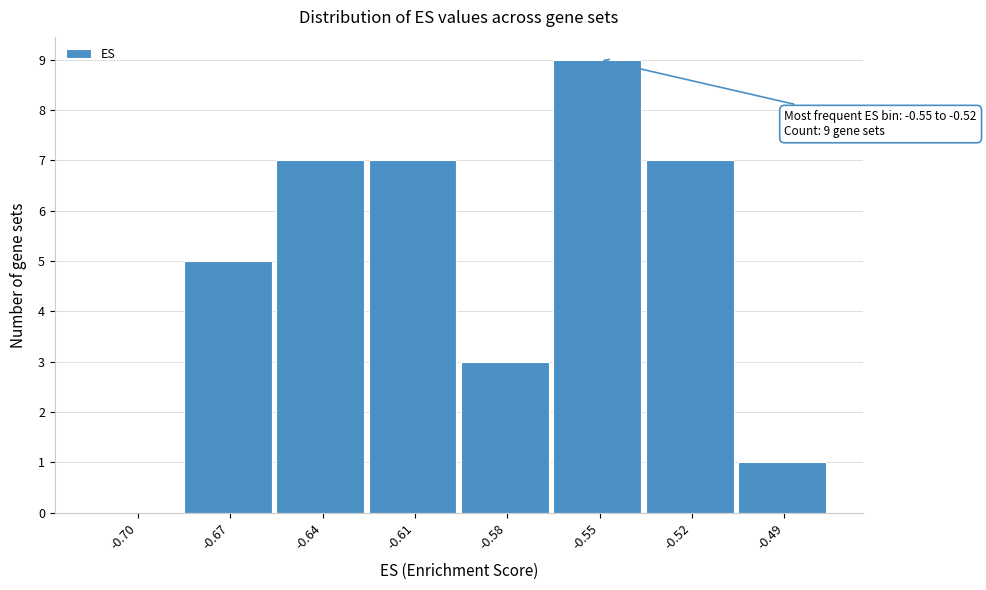

Reading right to left, list all the values displayed in this chart.

-0.49=1	-0.52=7	-0.55=9	-0.58=3	-0.61=7	-0.64=7	-0.67=5	-0.70=0